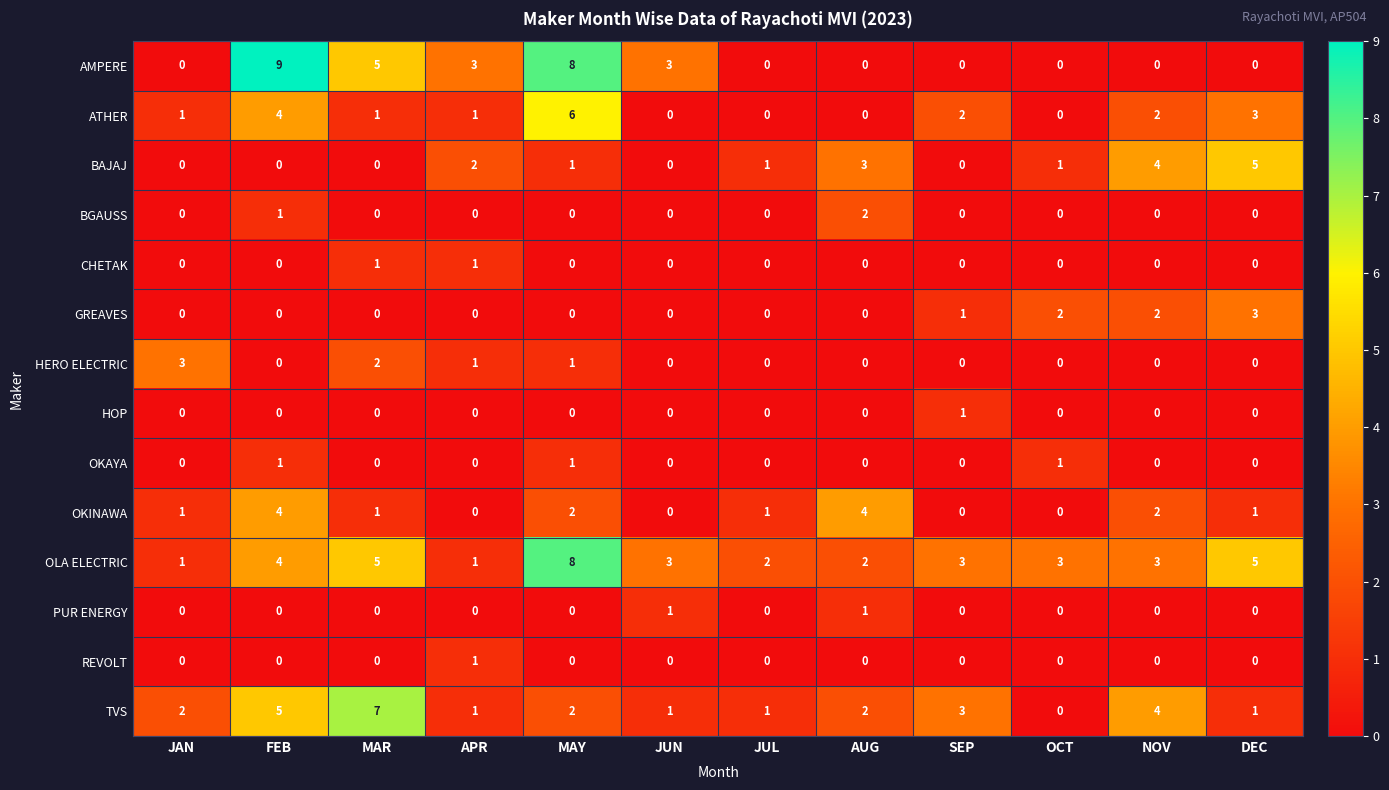

What is the highest value of the HERO ELECTRIC series?

3